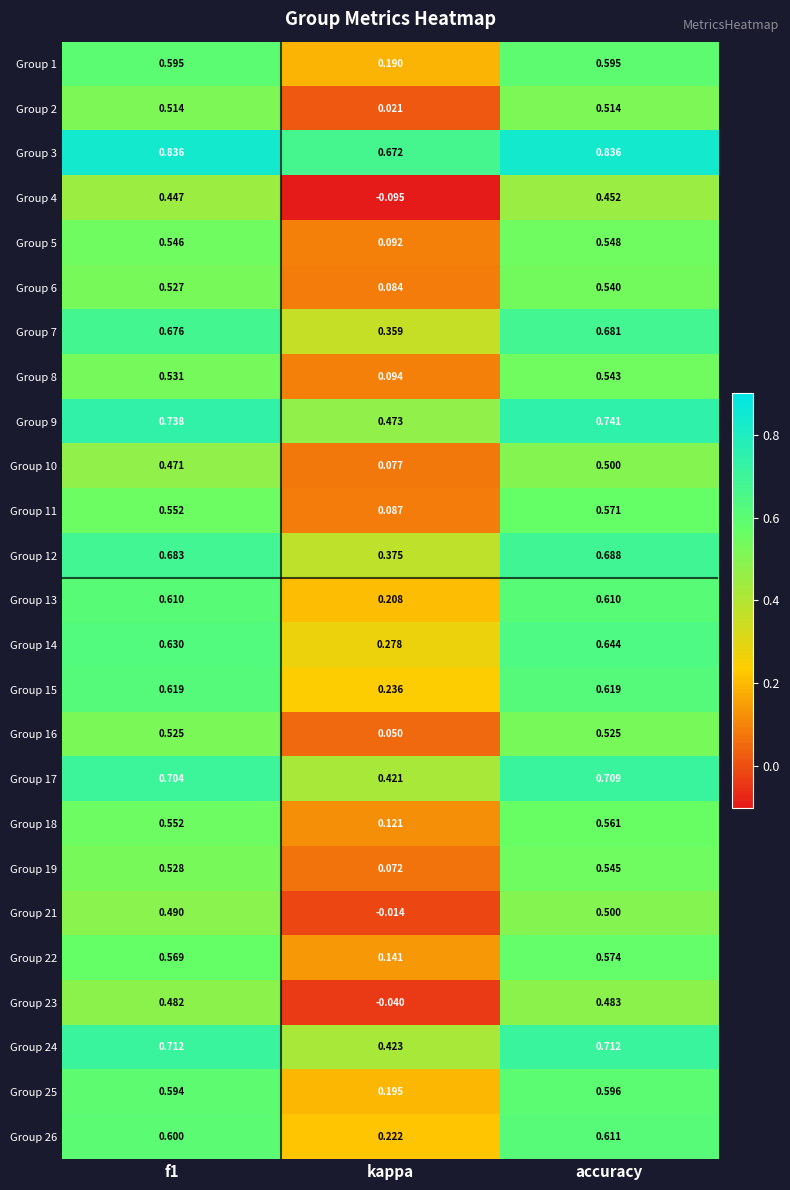

At which label is Group 13 closest to 0?

kappa